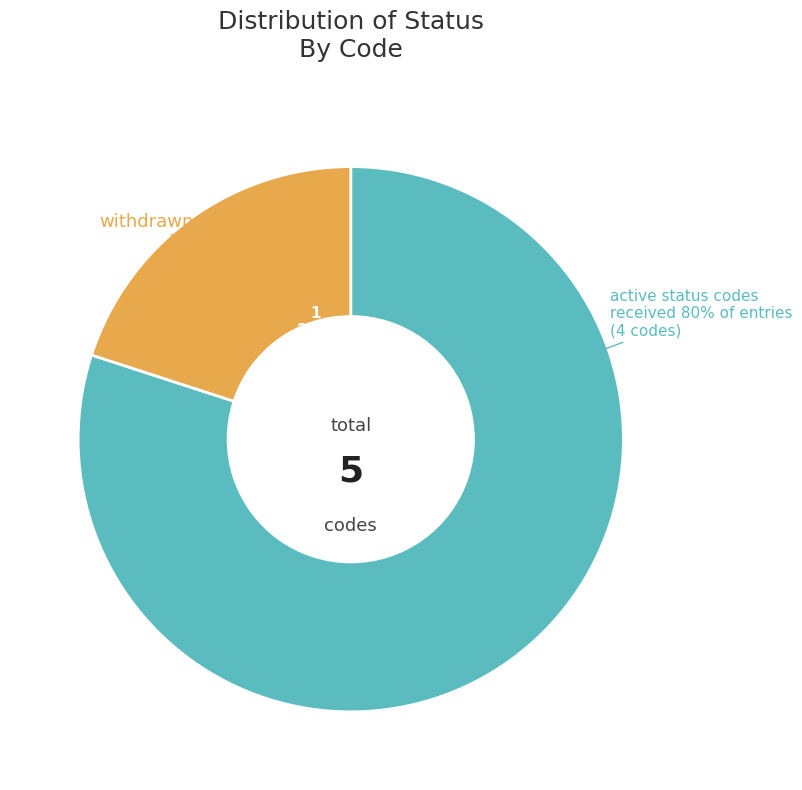

How many segments does this pie chart have?

2